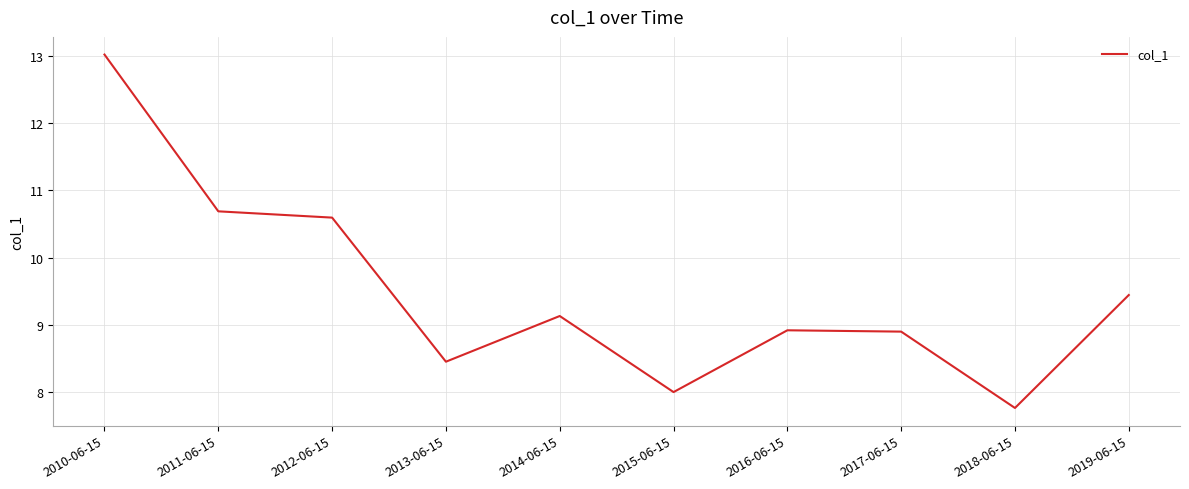

What is the smallest value displayed?

7.8